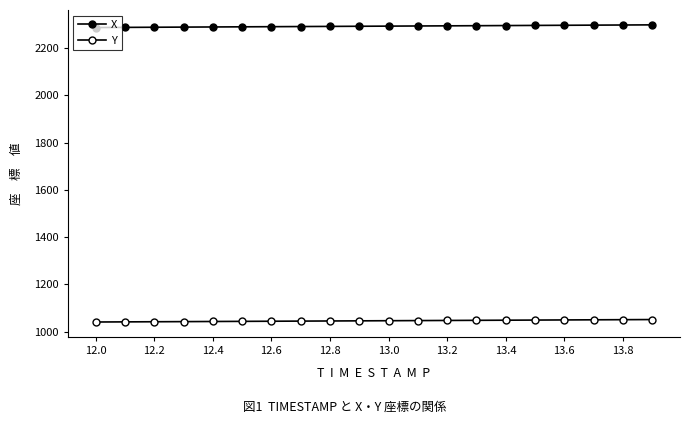

True or false: Y and X intersect in this chart.

False